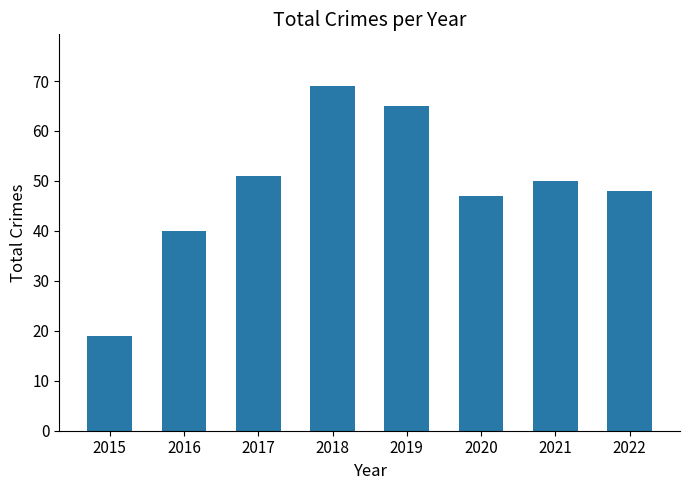

Reading left to right, what are all the values shown in this chart?

19	40	51	69	65	47	50	48